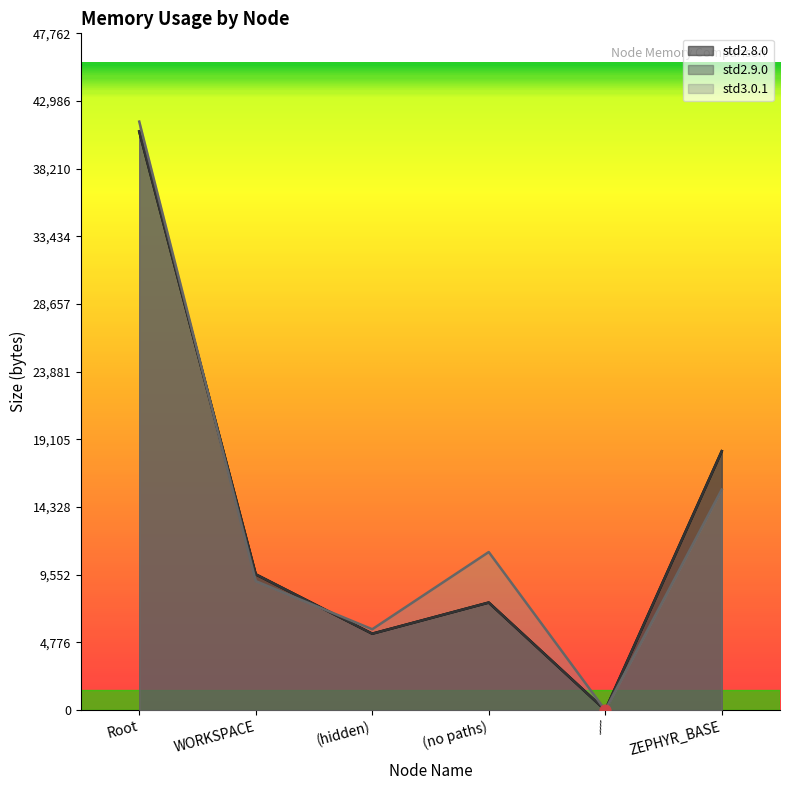

Which series has the largest total across all categories?

std3.0.1